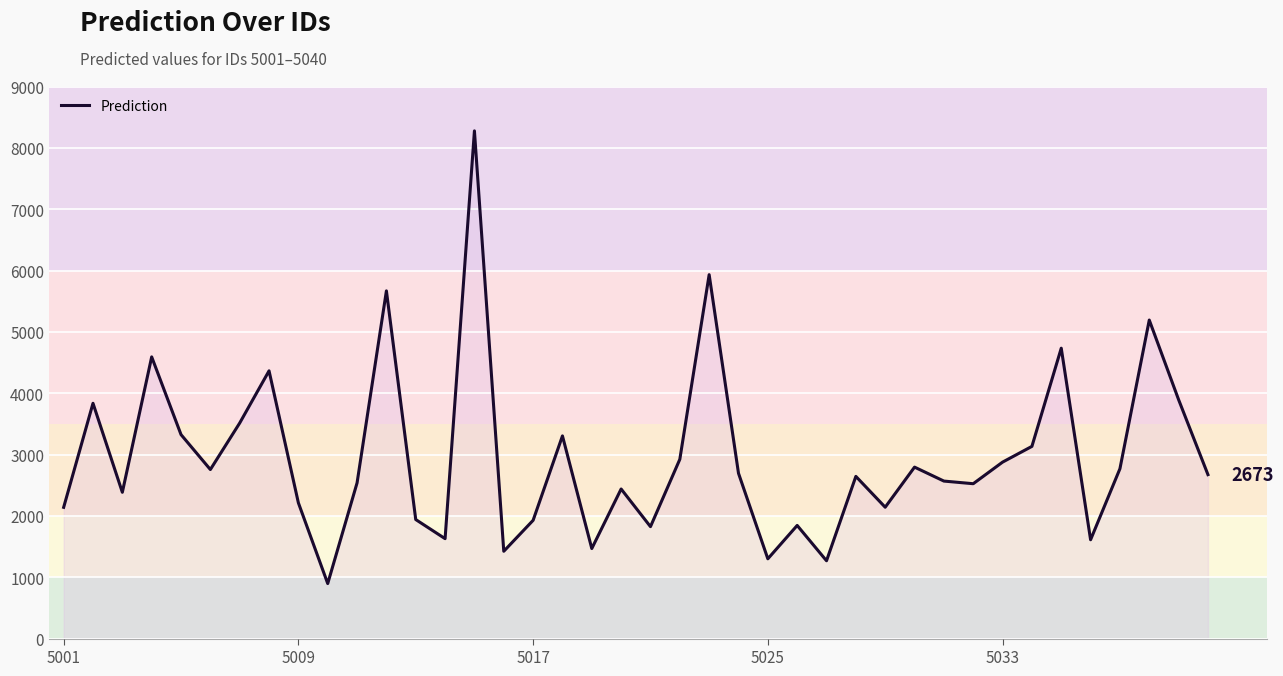

What is the minimum value shown in the chart?

897.0